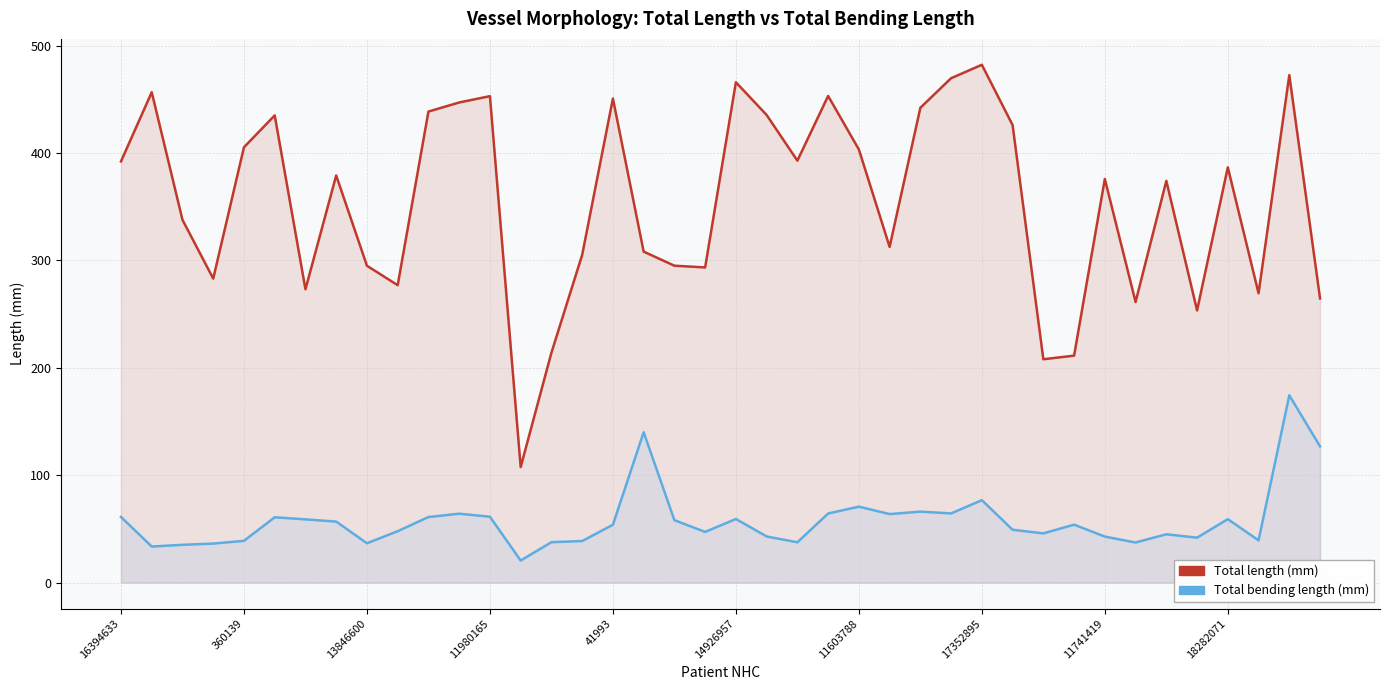

What is the greatest value displayed?

482.1